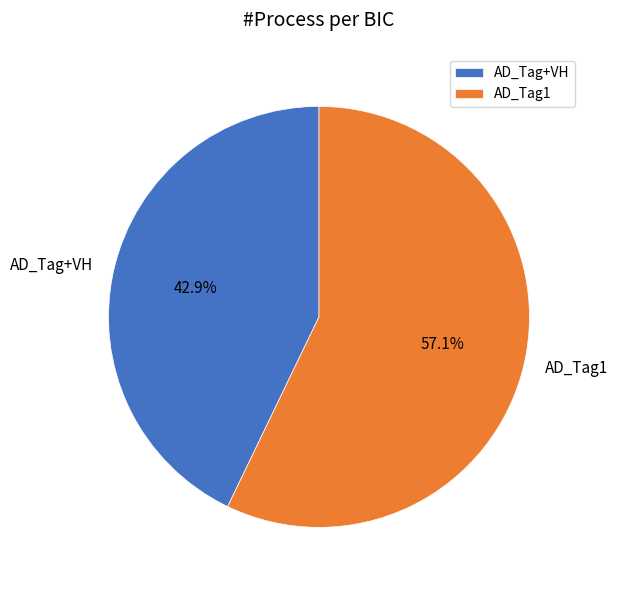

Does any single category account for the majority?

Yes